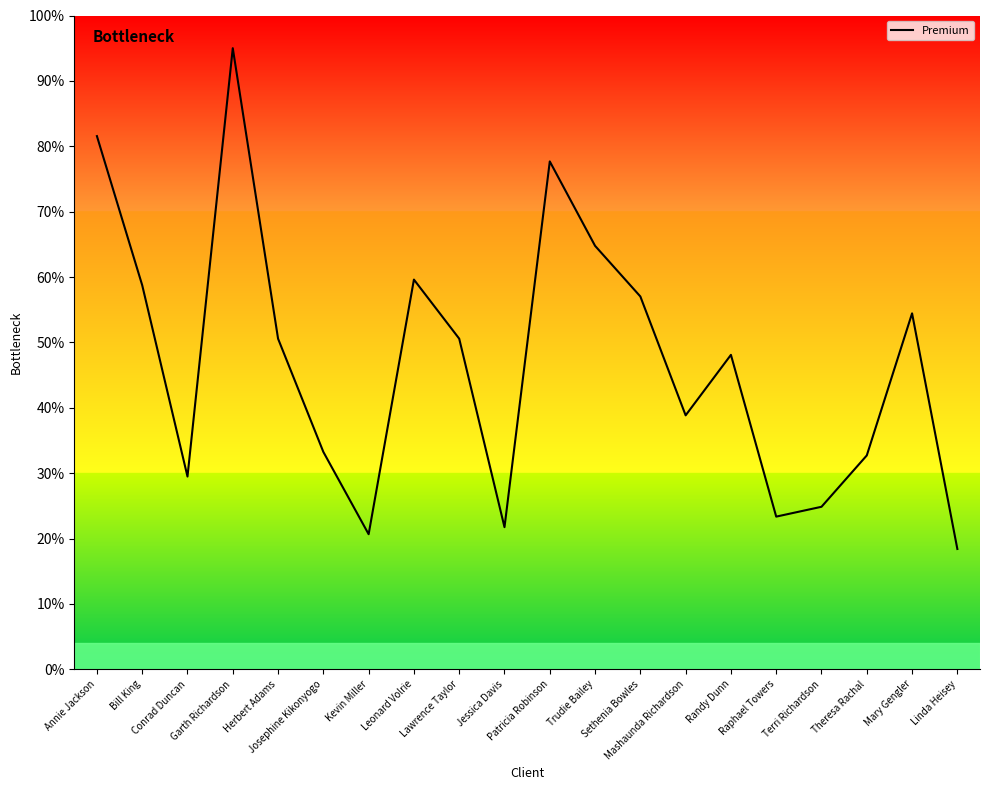

What is the smallest value displayed?

18.4